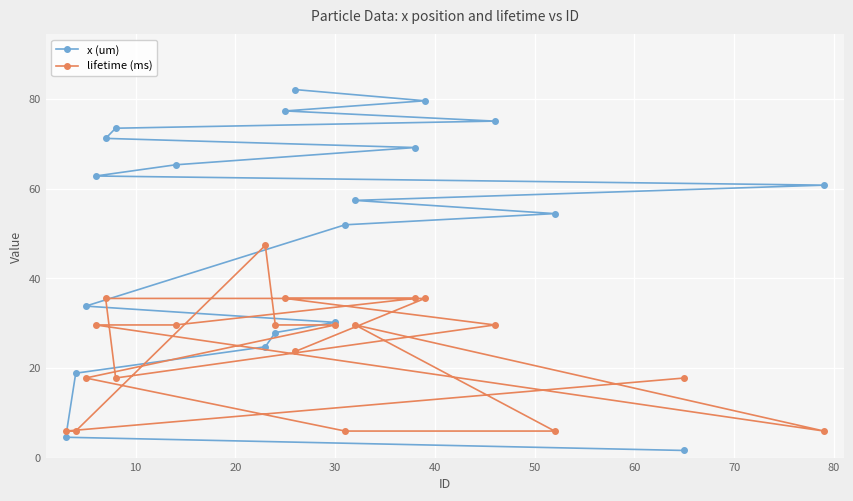

What is the value of the lifetime (ms) point at the 9th from the left?

29.6